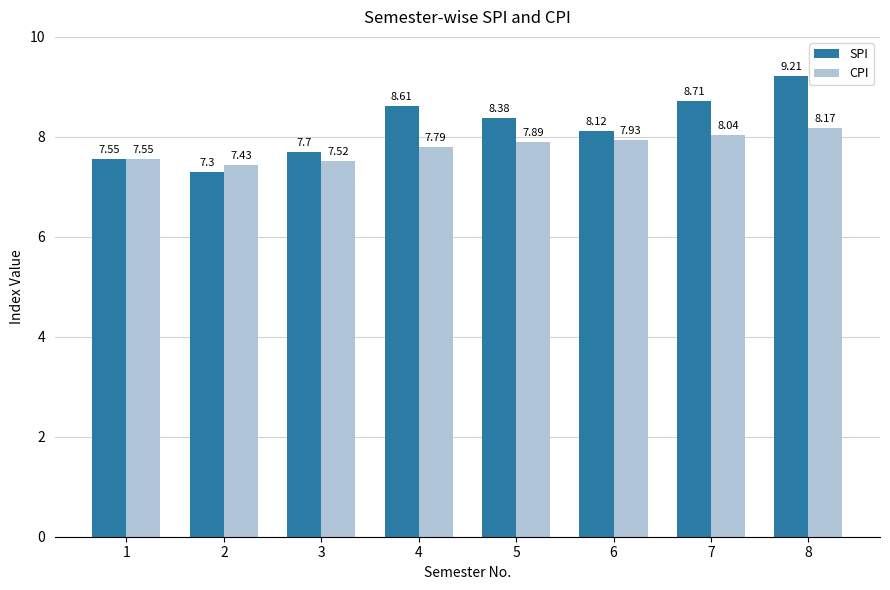

True or false: SPI has a value of 13.3 at 1.

False